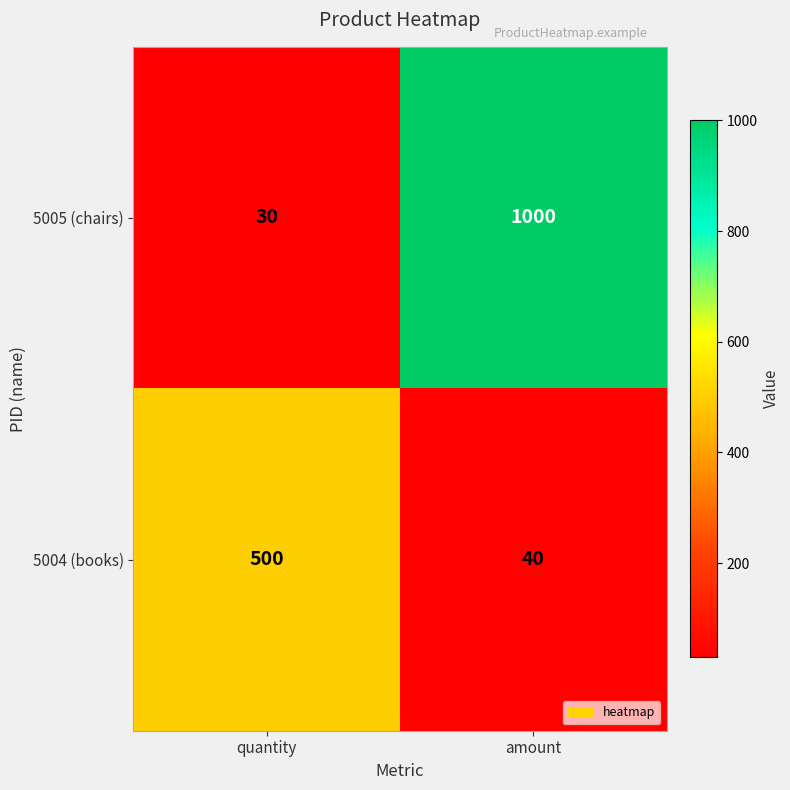

List the series in order of their peak value, highest first.

5005 (chairs), 5004 (books)